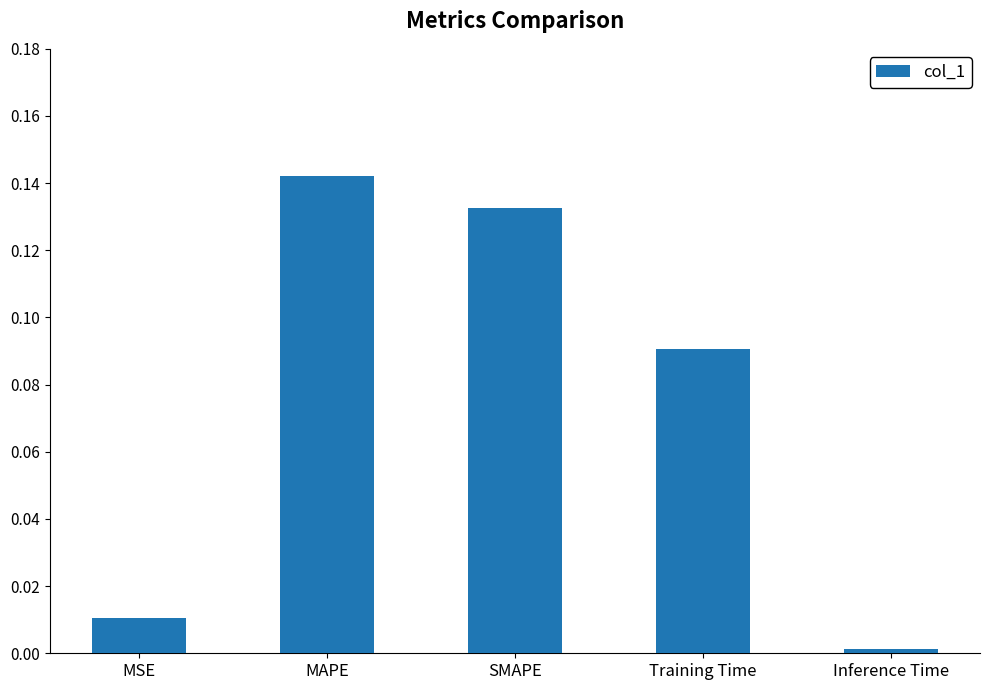

What is the sum of all values?

0.4